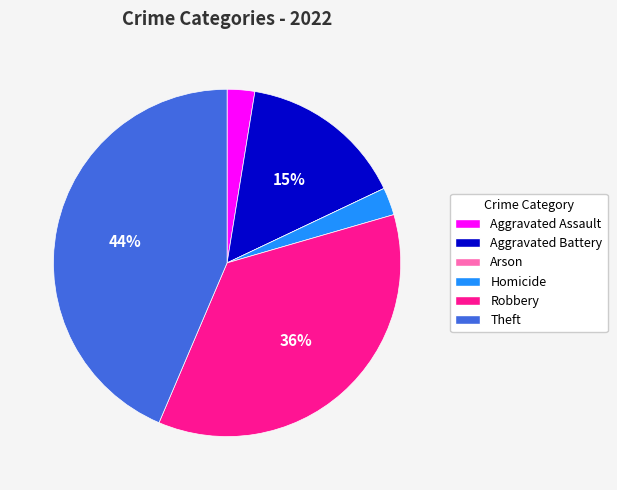

What is the largest slice in the pie chart?

Theft